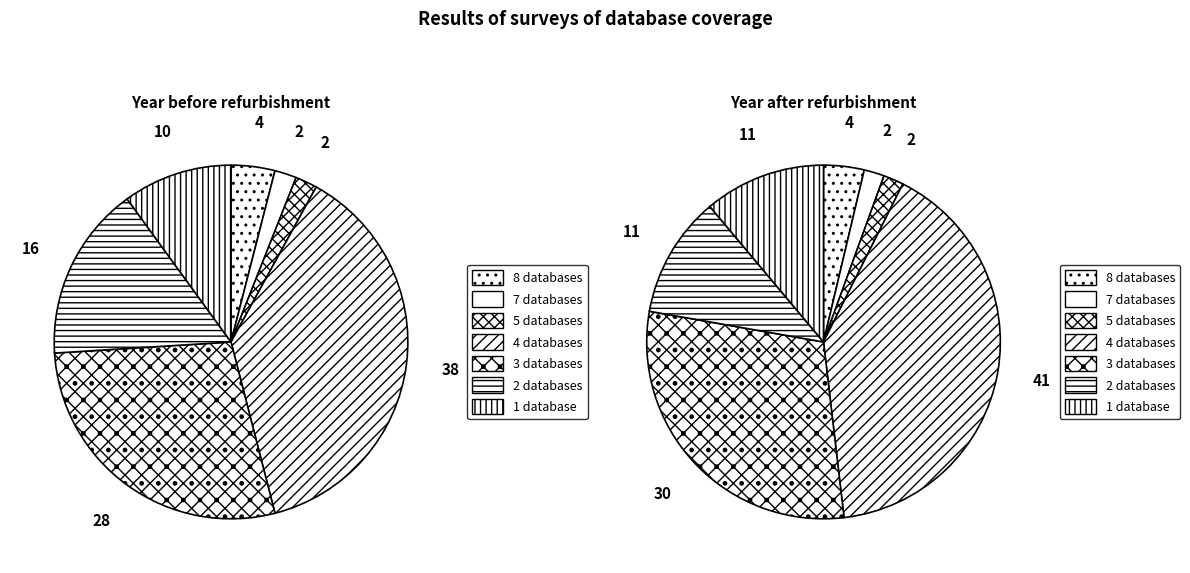

Do Db_count_3 and Db_count_2 together represent more than half of the pie?

No